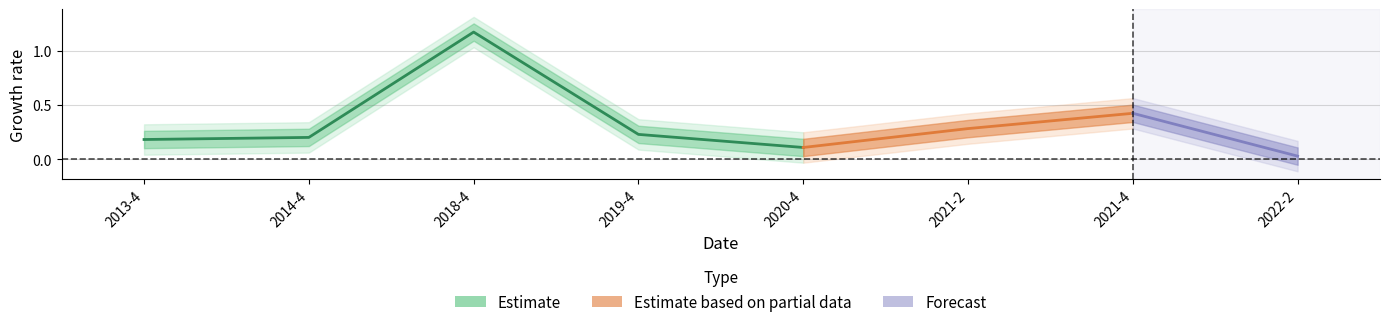

Reading left to right, transcribe all the data shown in this chart.

0.2	0.2	1.2	0.2	0.1	0.3	0.4	0.0